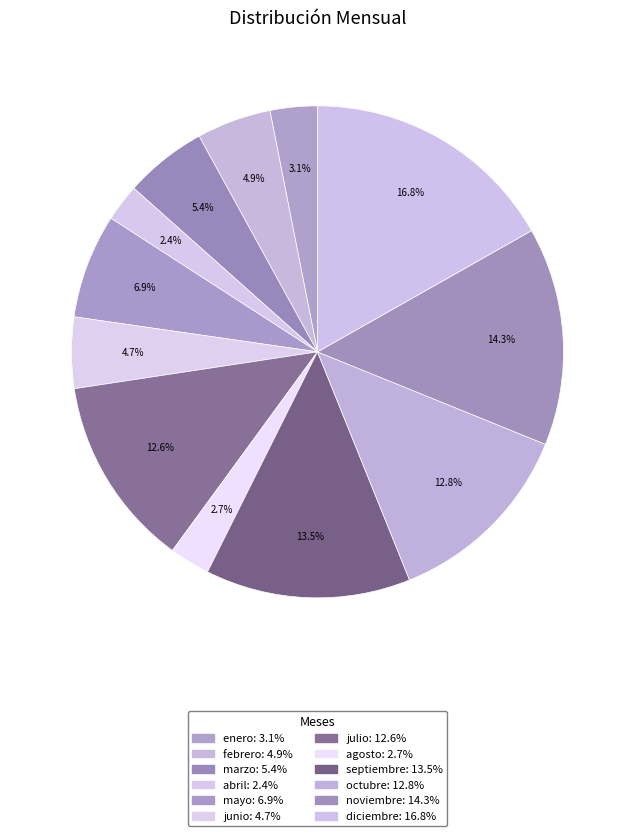

Count the number of slices in the pie.

12